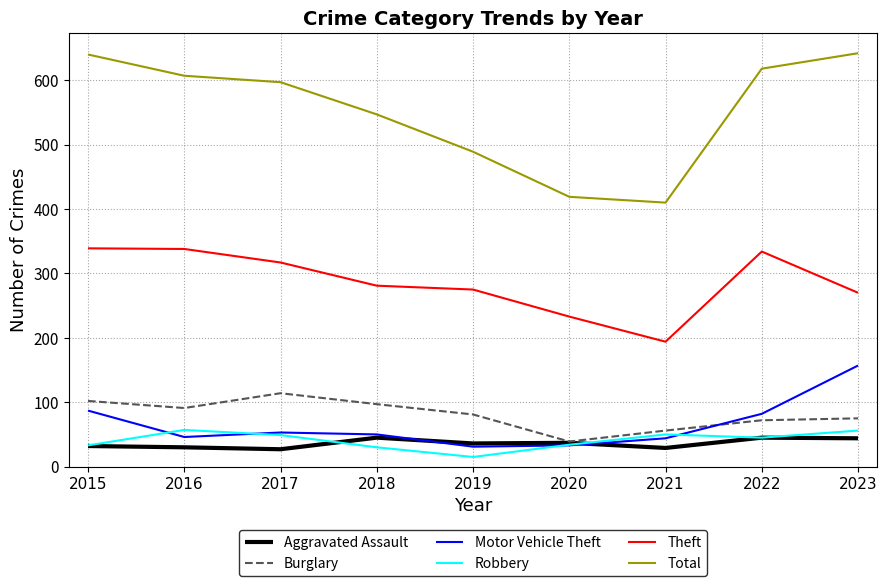

True or false: Aggravated Assault and Theft cross at least once.

False